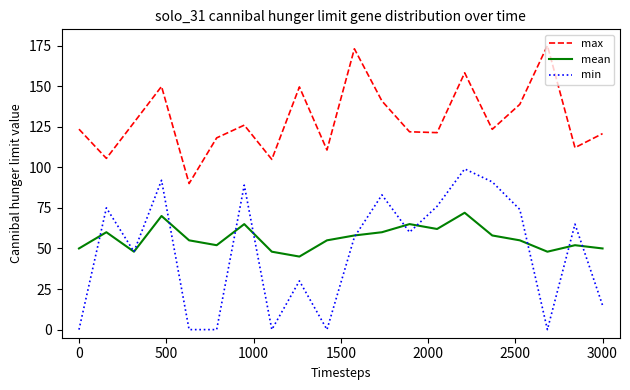

List the series in order of their peak value, lowest first.

mean, min, max